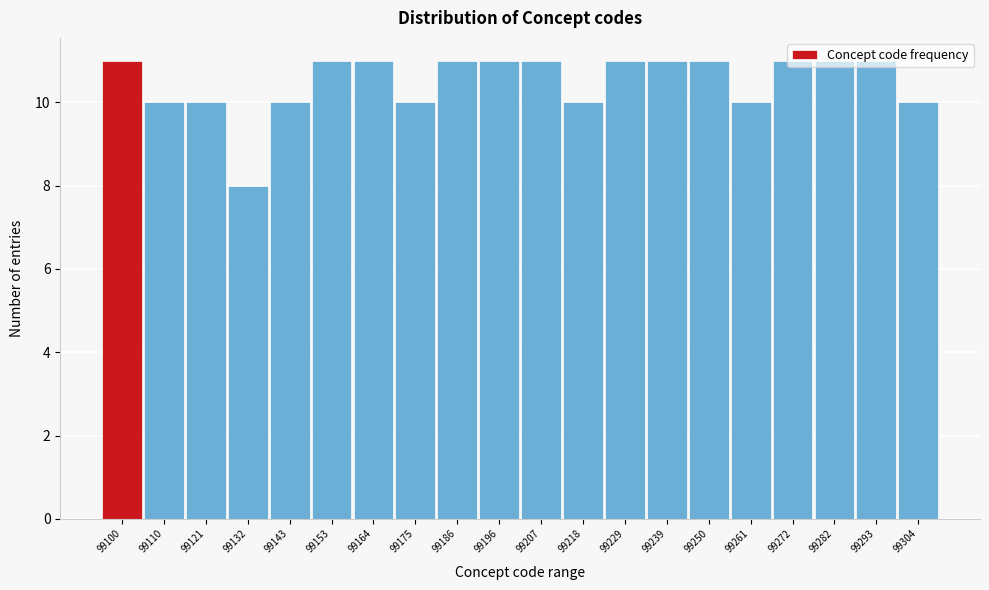

At which category does the chart reach its minimum across all series?

99132